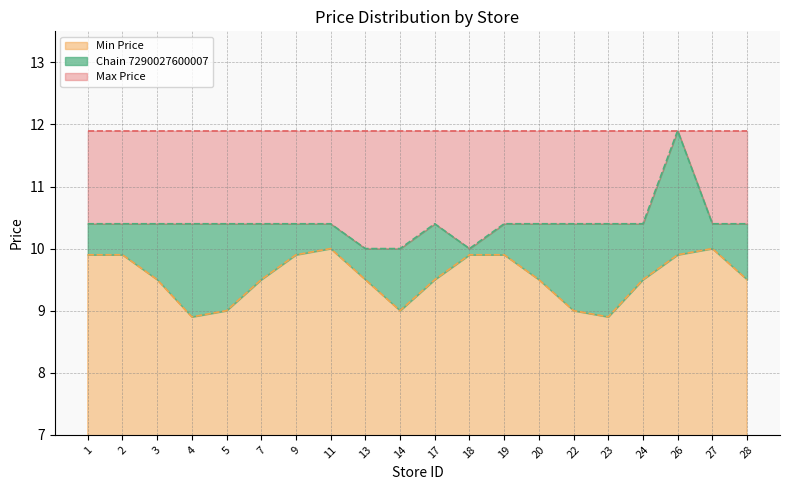

What is the greatest value displayed?

11.9